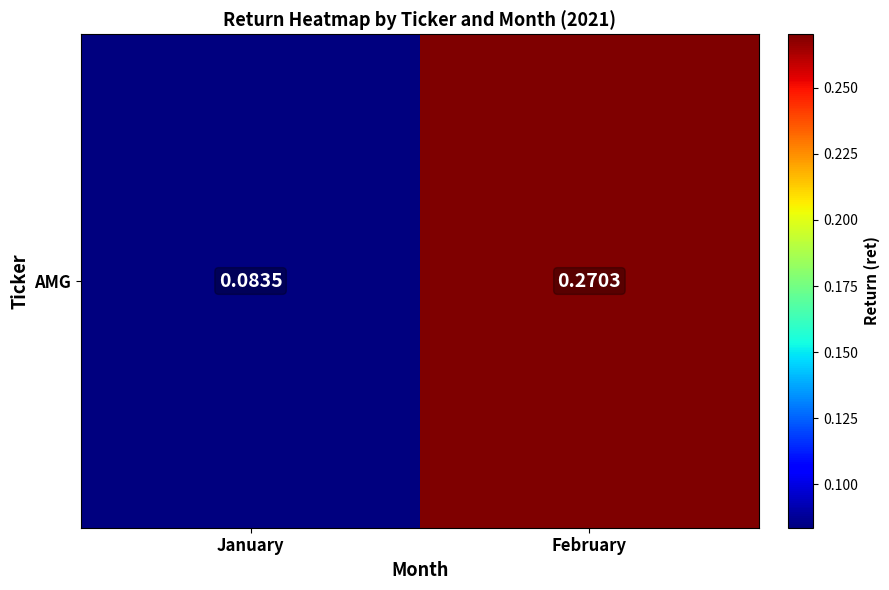

Reading right to left, extract all data points from this chart.

February=0.3	January=0.1